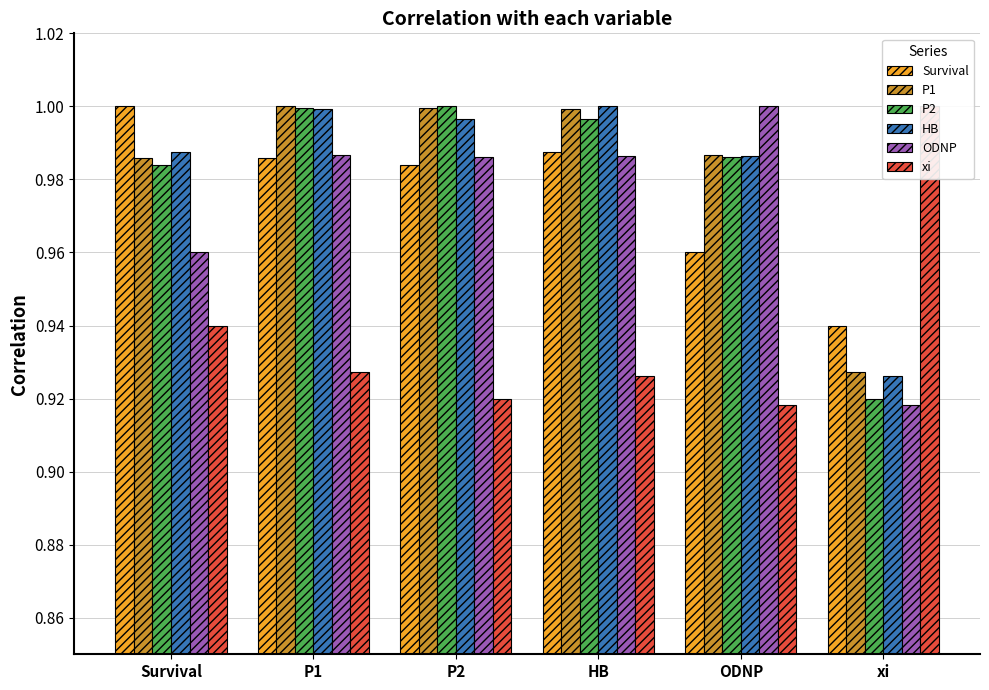

Reading left to right, what are all the values shown in this chart?

Survival: 1.0	1.0	1.0	1.0	1.0	0.9
P1: 1.0	1.0	1.0	1.0	1.0	0.9
P2: 1.0	1.0	1.0	1.0	1.0	0.9
HB: 1.0	1.0	1.0	1.0	1.0	0.9
ODNP: 1.0	1.0	1.0	1.0	1.0	0.9
xi: 0.9	0.9	0.9	0.9	0.9	1.0